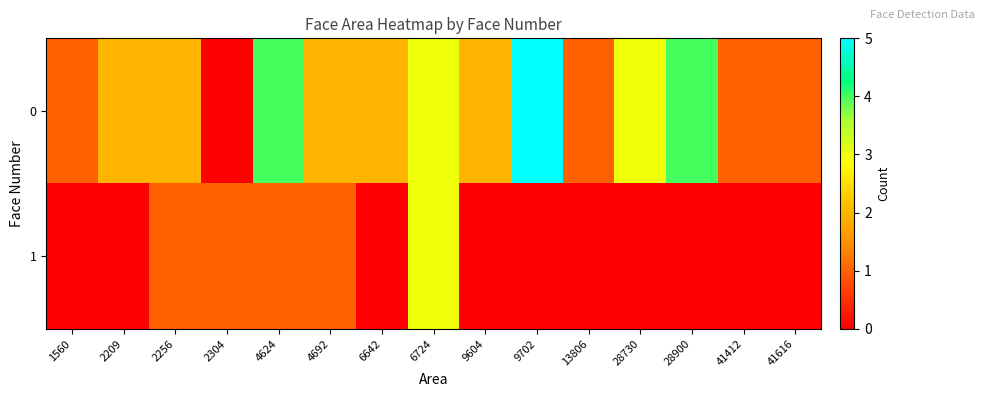

Which has a higher value, 28900 or 9702?

9702